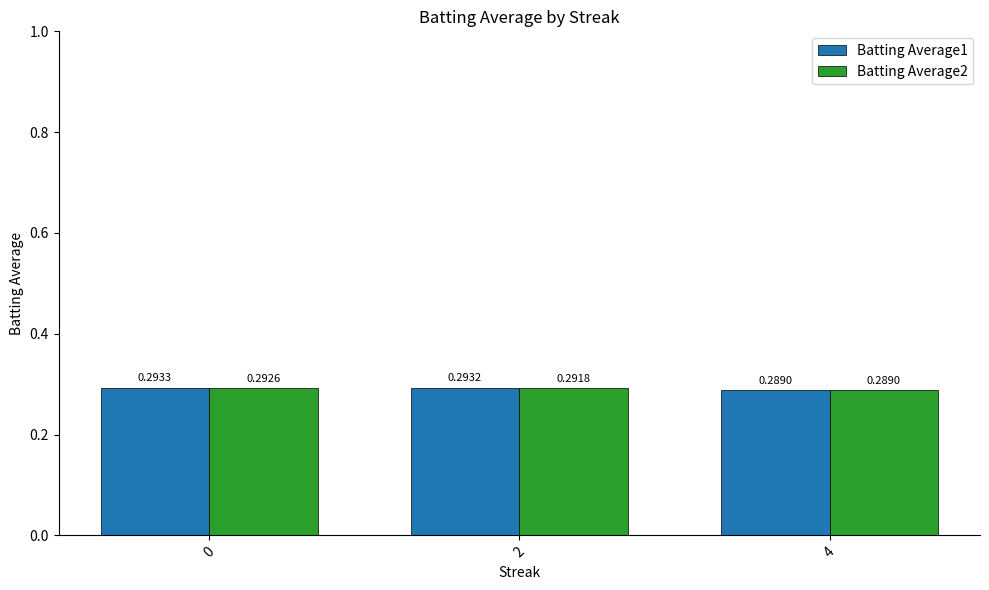

Rank the categories by Batting Average1 value from lowest to highest.

4, 2, 0